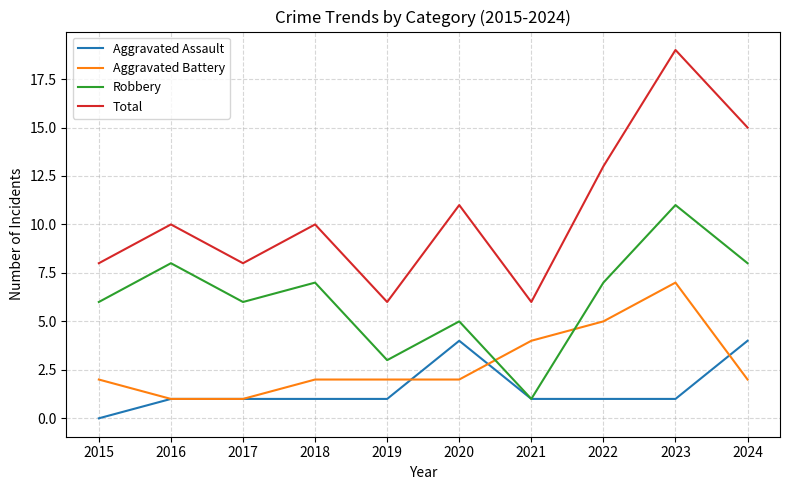

Is it true that Aggravated Assault equals 2 at 2017?

False